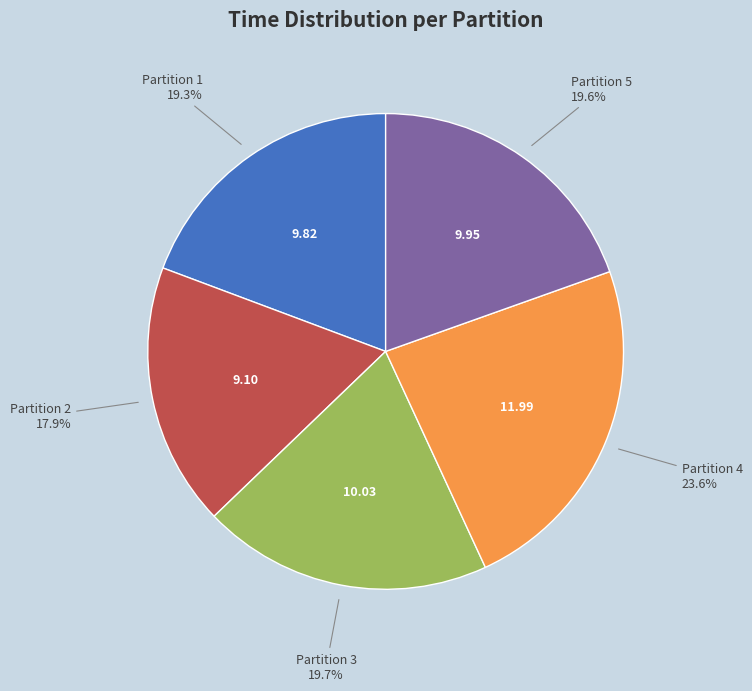

Is the sum of Partition 4 and Partition 2 greater than half?

No